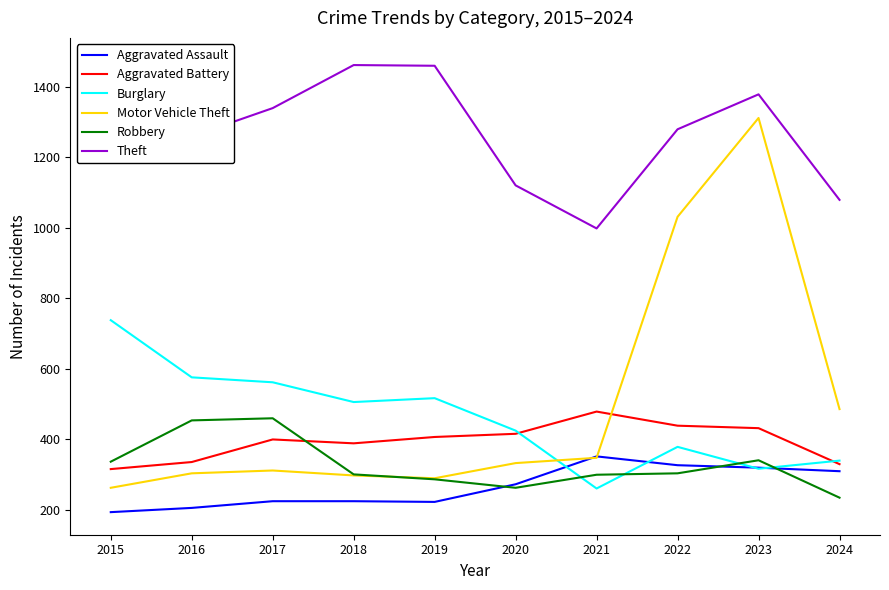

The value of Robbery at 2022 is 304. True or false?

True